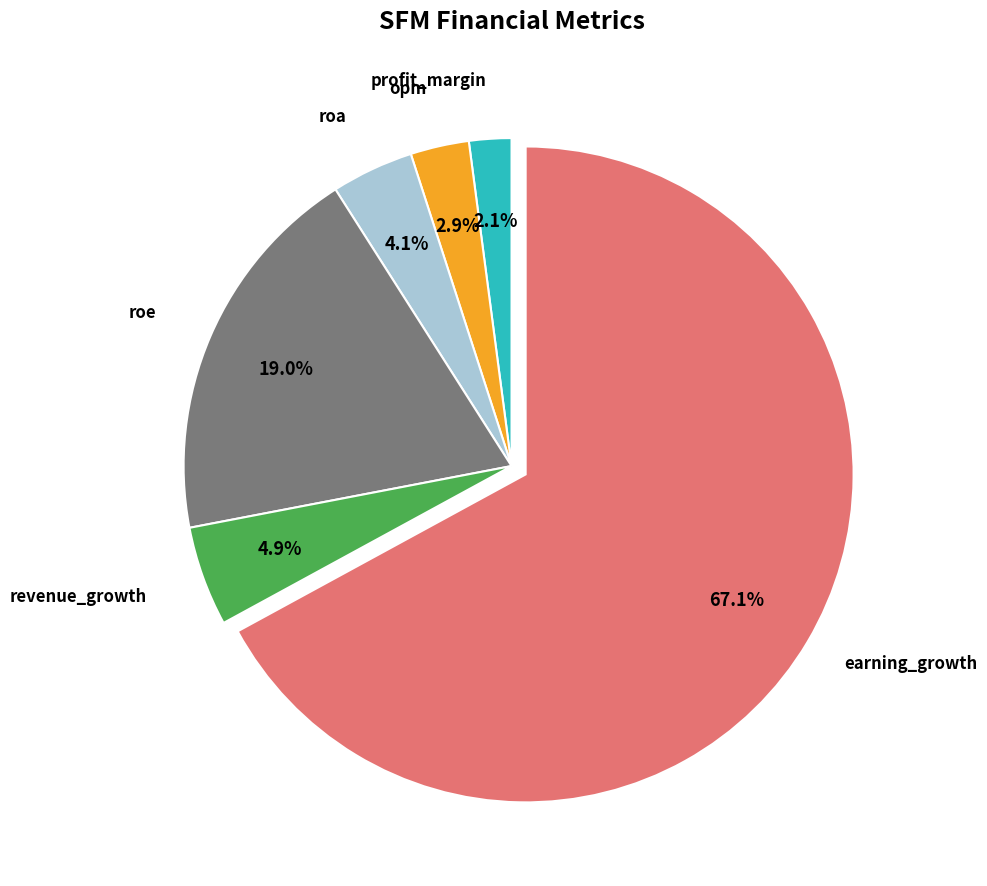

What percentage is the roa slice, to the nearest percent?

4%